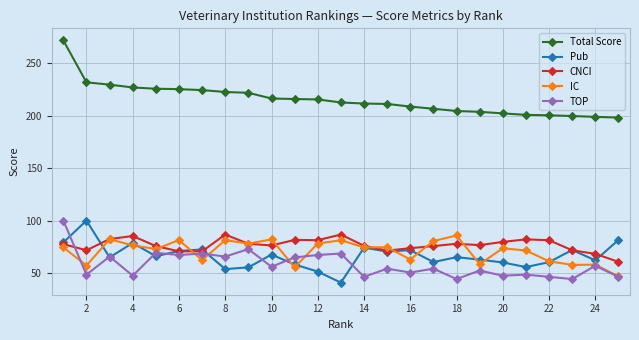

After their last crossing, which series has the higher values: CNCI or TOP?

CNCI